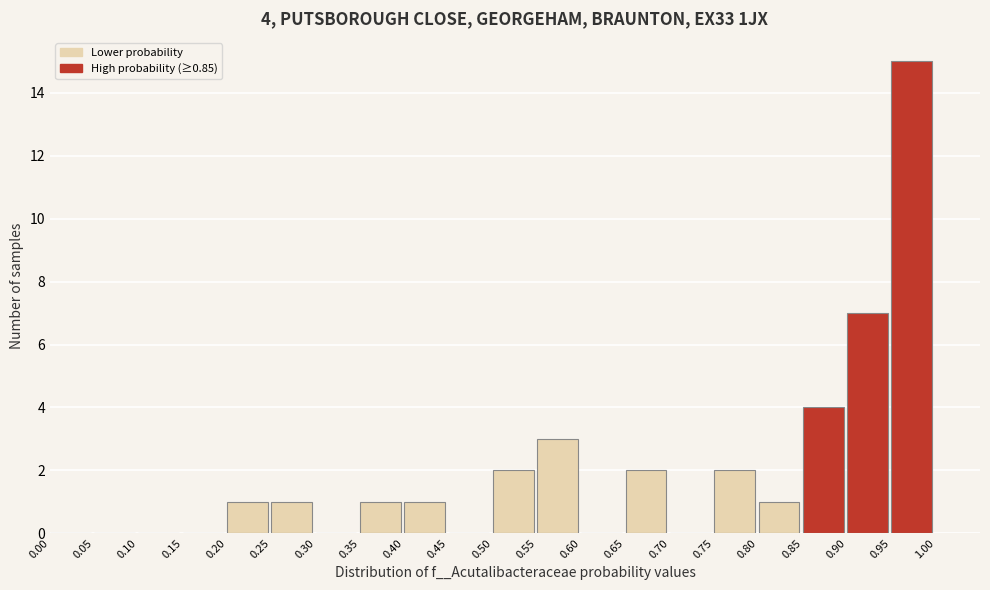

Over which range of the x-axis is the bar tallest?

0.95 to 1.00